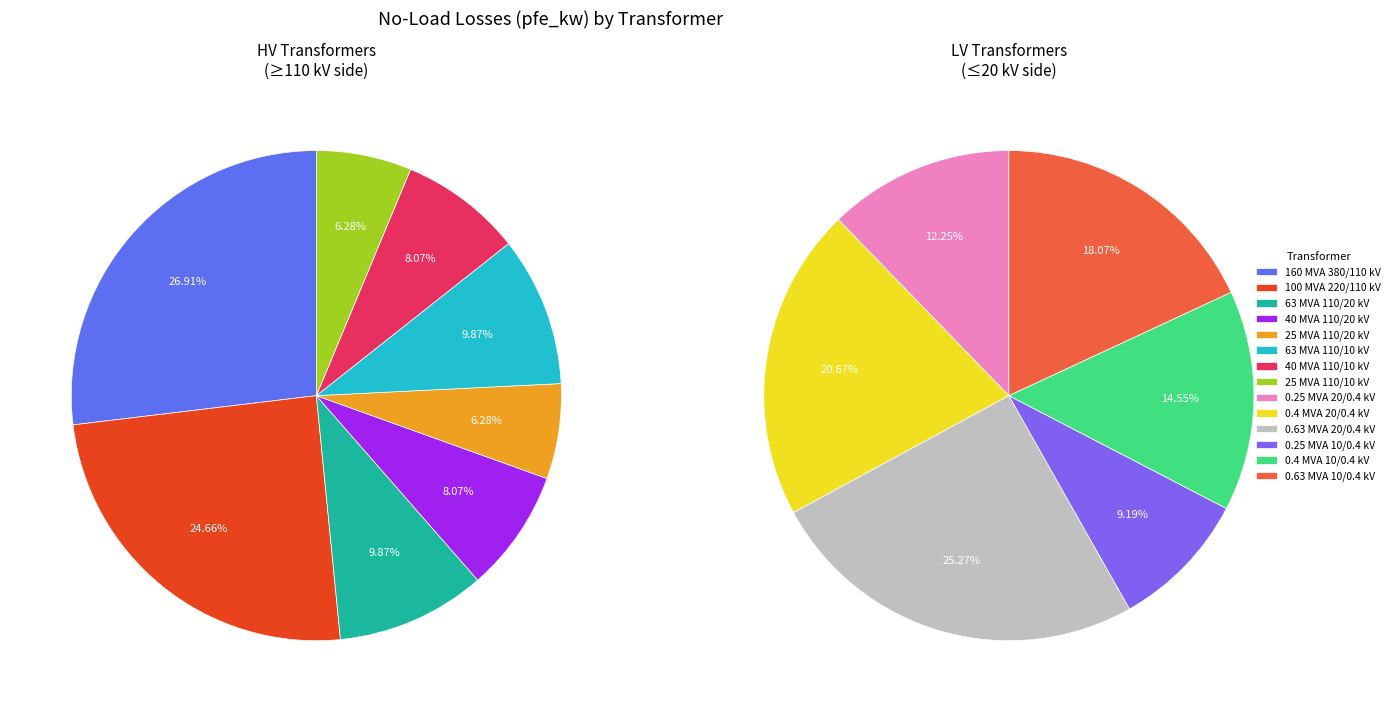

Is it true that 0.63 MVA 20/0.4 kV is 14% of the pie?

False